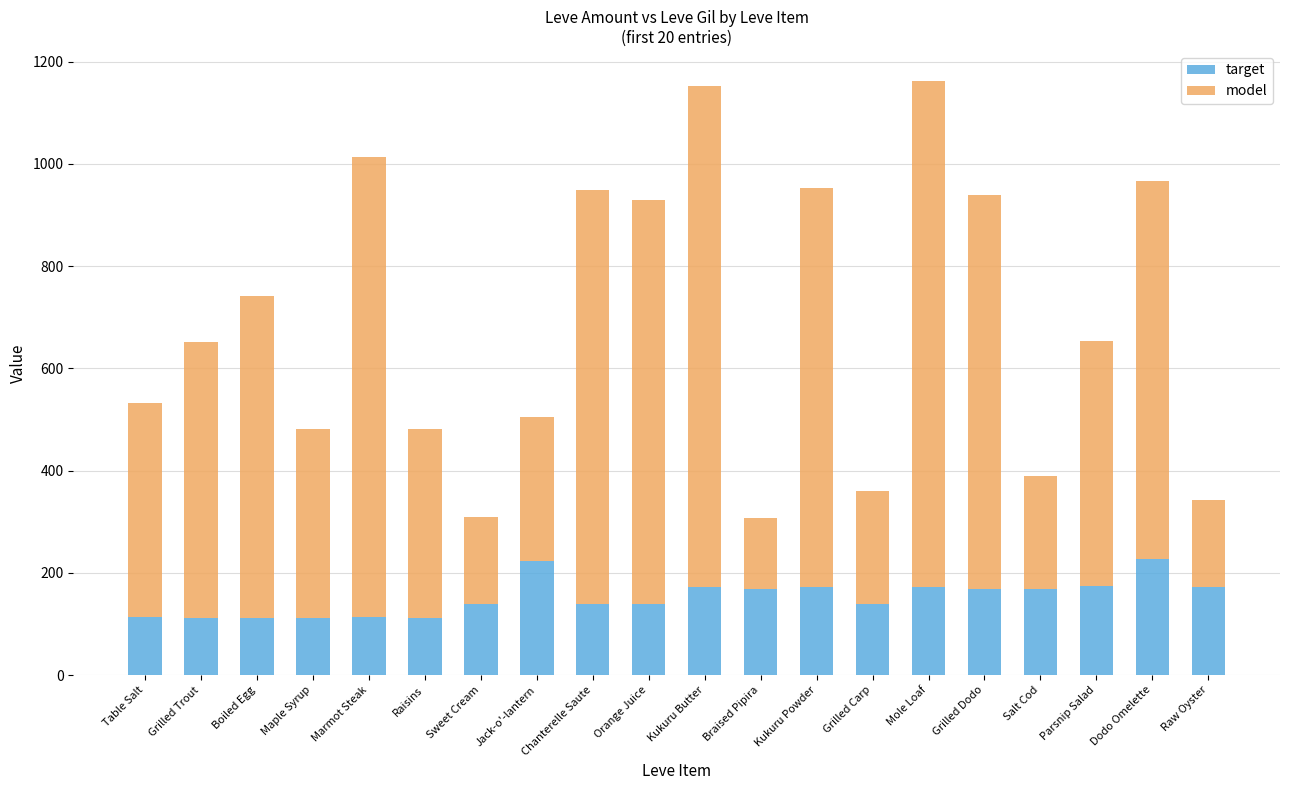

The target series shows 112 at Grilled Trout. True or false?

True